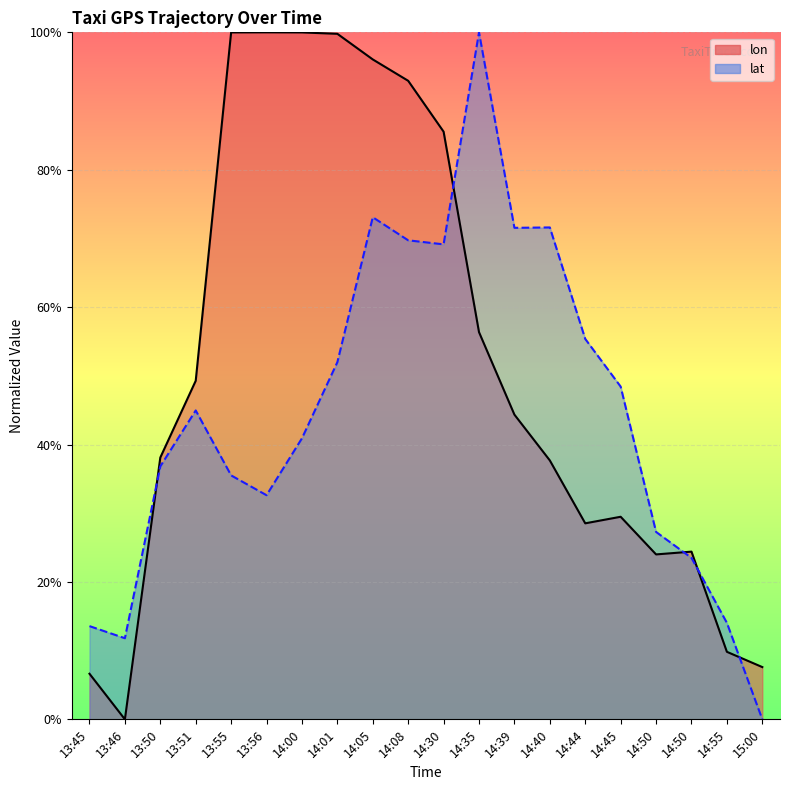

Which category has the lowest value across all series?

13:46